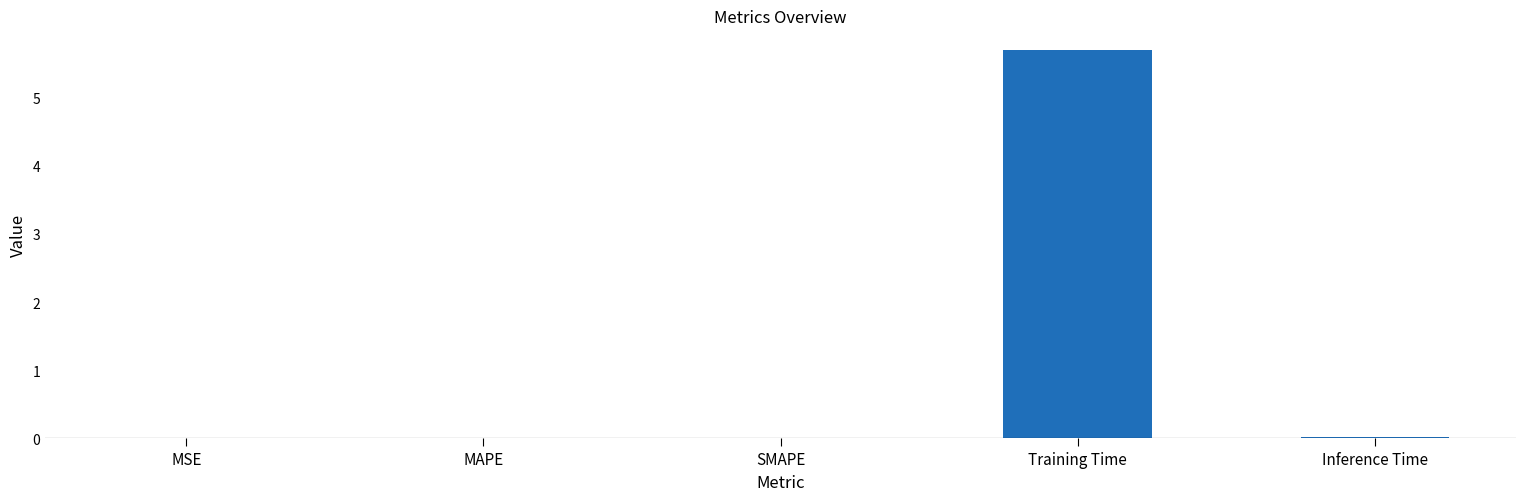

Which category has the highest value across all series?

Training Time